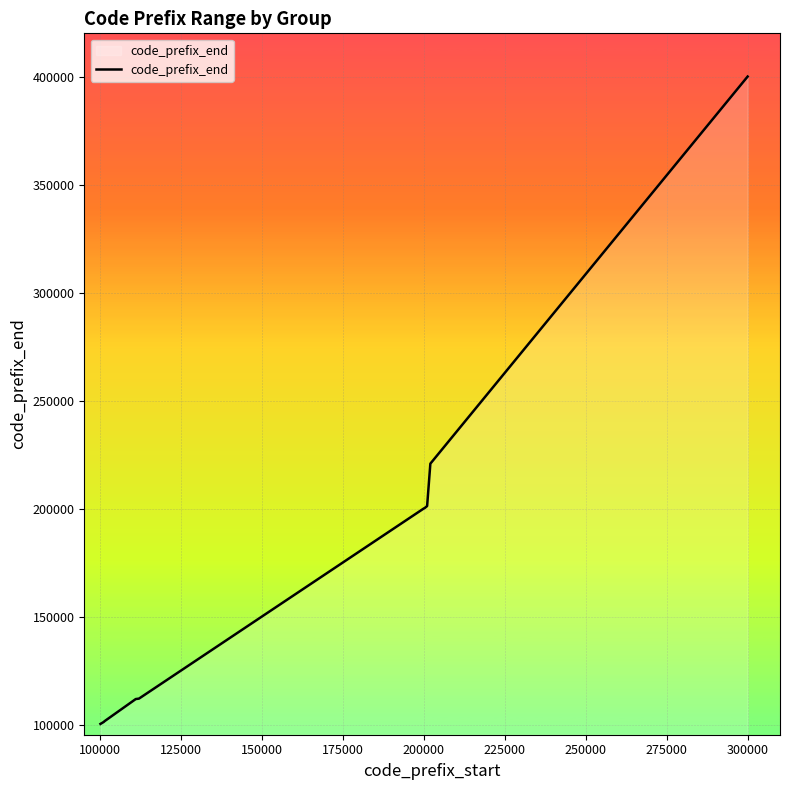

What is the maximum value shown in the chart?

399999